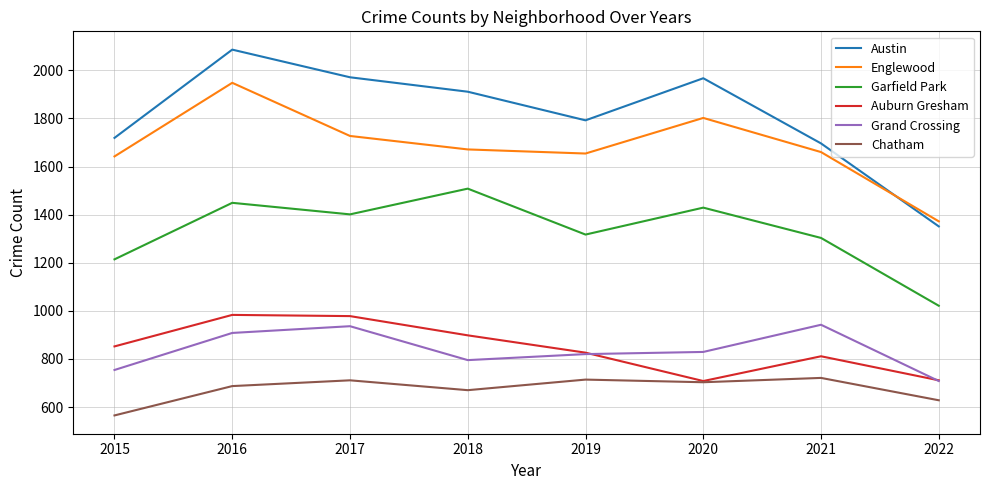

What is the difference between the highest and lowest values at 2016?

1399